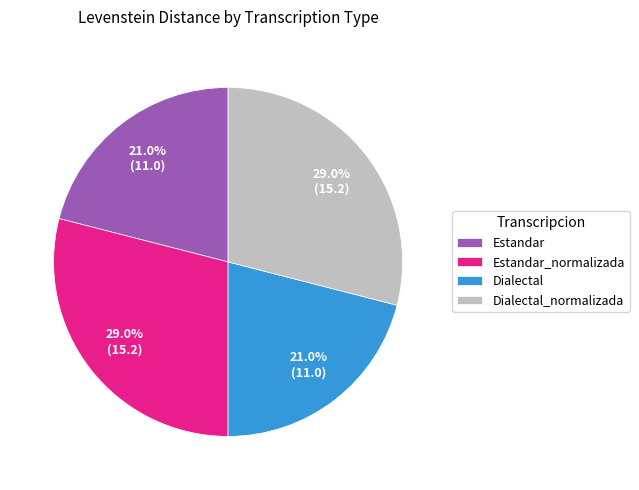

Does Estandar_normalizada represent more than half of the total?

No